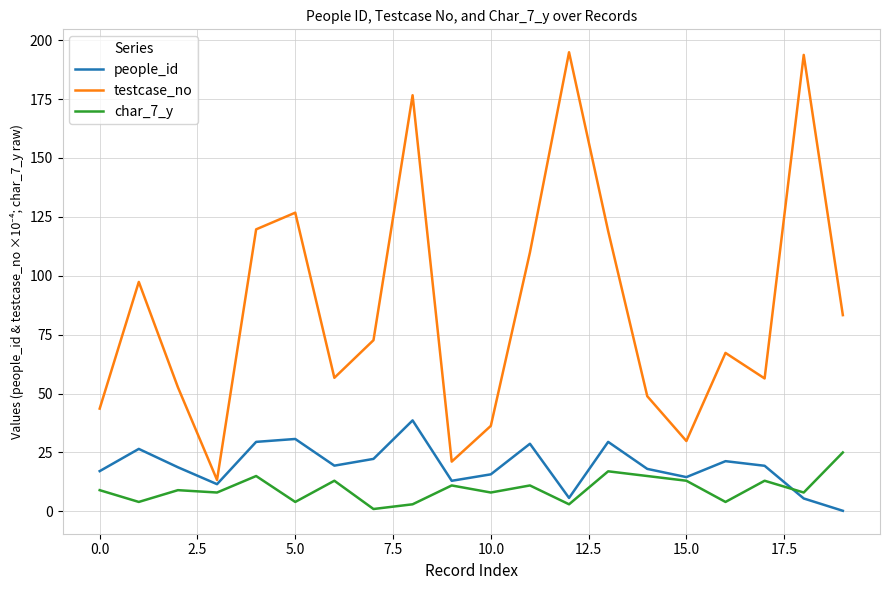

Which series has the largest total across all categories?

testcase_no